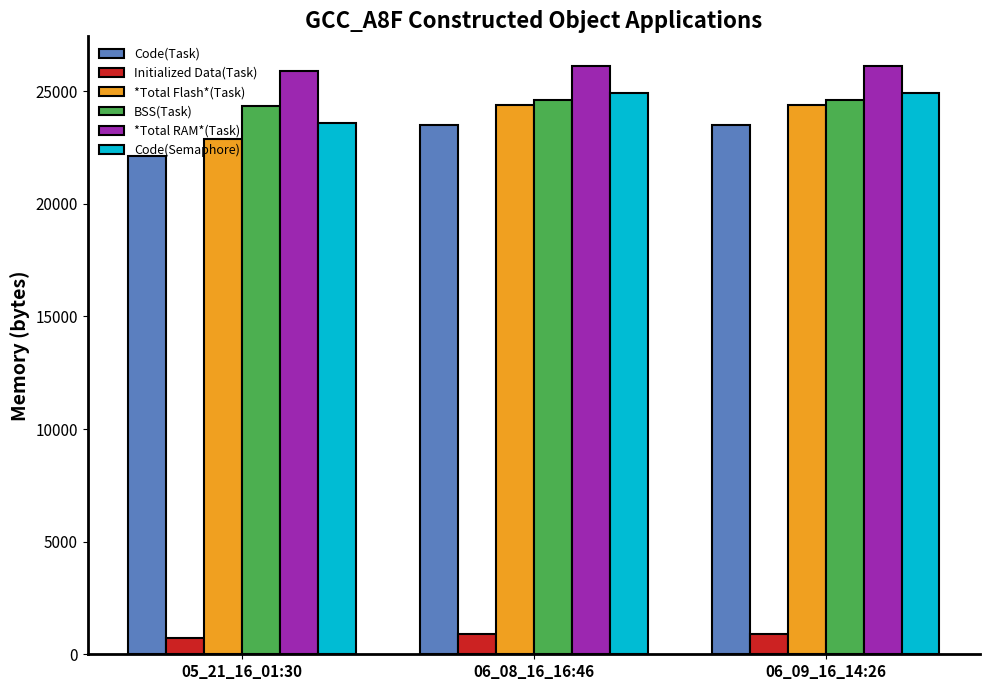

What is the difference between the maximum and minimum values in the Code(Task) series?

1356